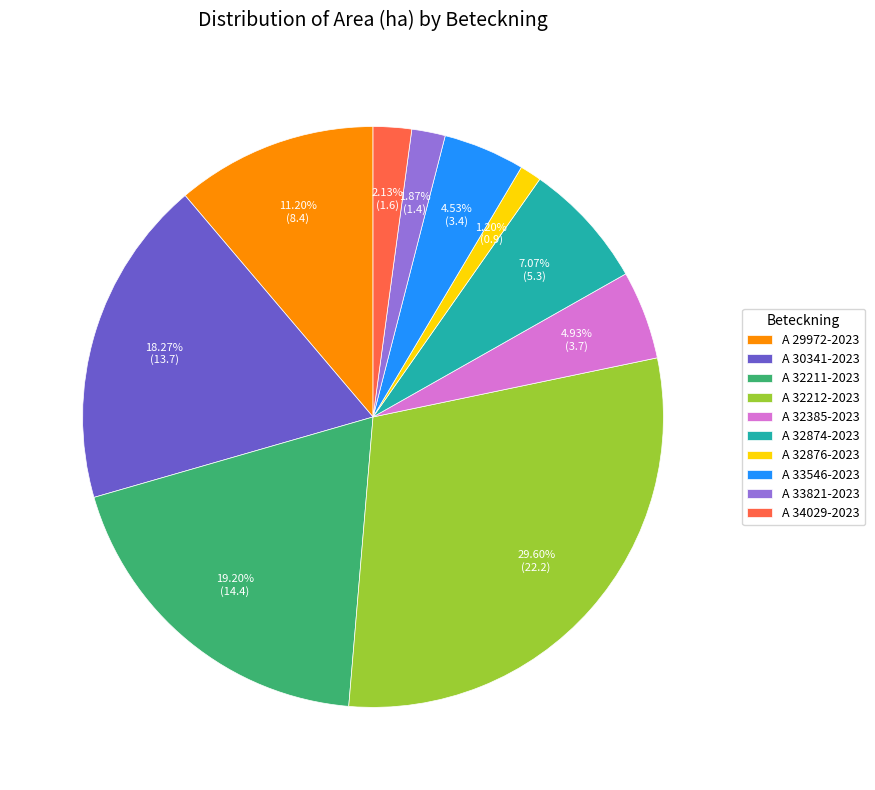

Which category has the smallest portion of the pie?

A 32876-2023